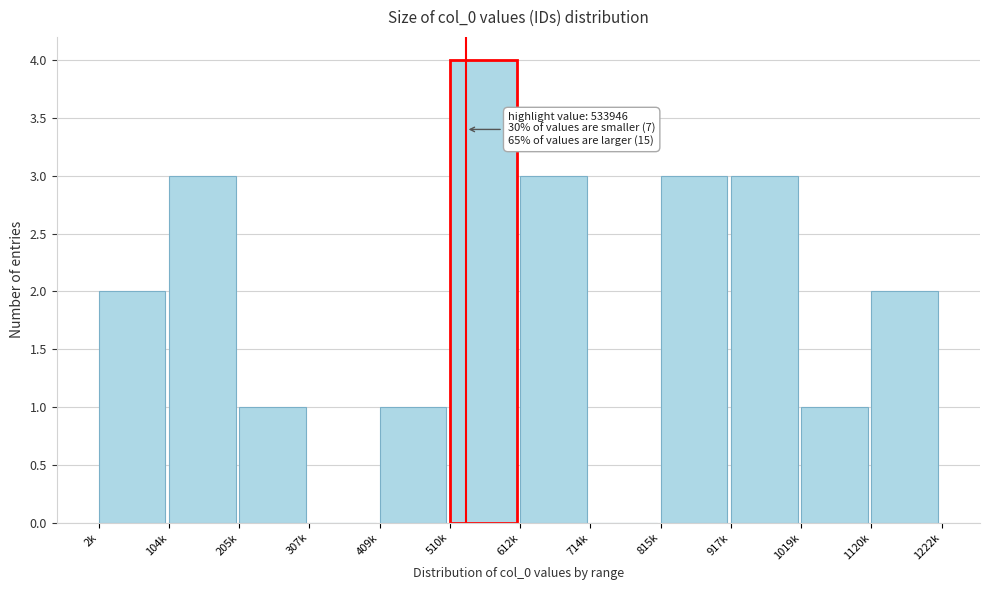

Reading right to left, list all the values displayed in this chart.

1120k=2	1019k=1	917k=3	815k=3	714k=0	612k=3	510k=4	409k=1	307k=0	205k=1	104k=3	2k=2